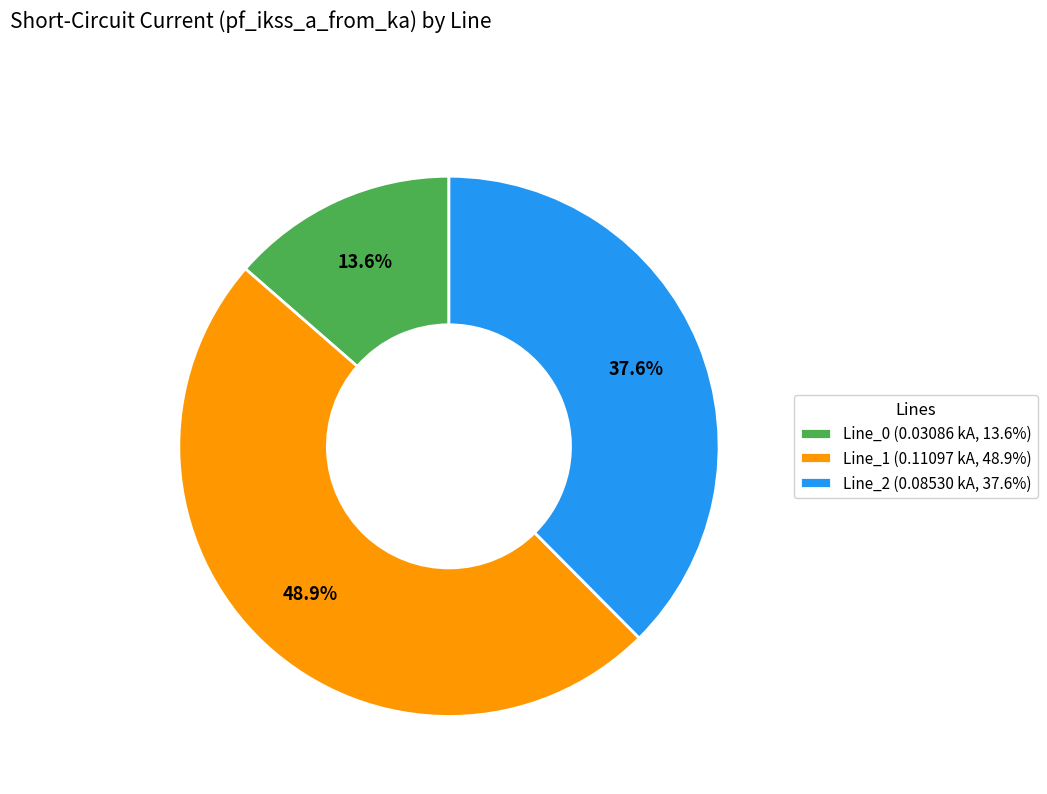

Does Line_0 account for over 50% of the chart?

No